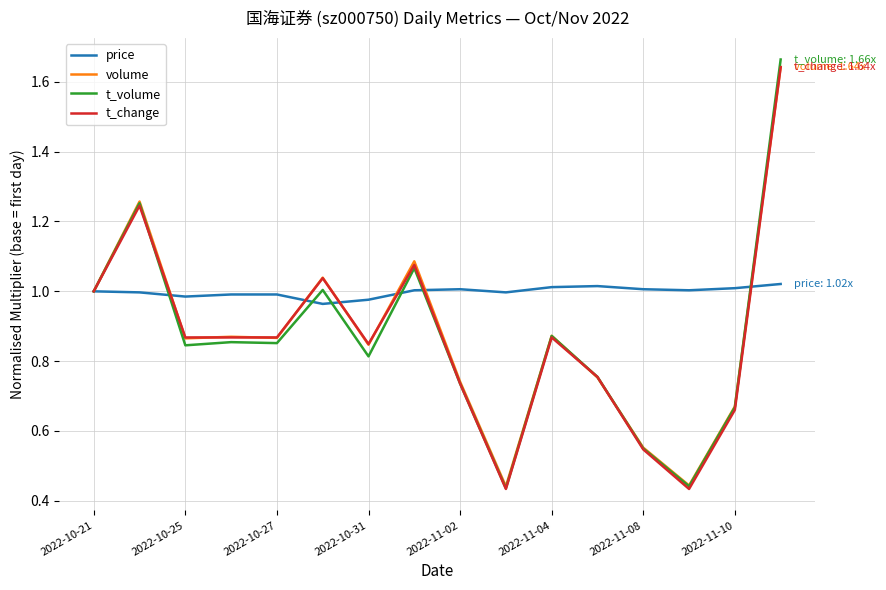

Which series has the largest total across all categories?

price